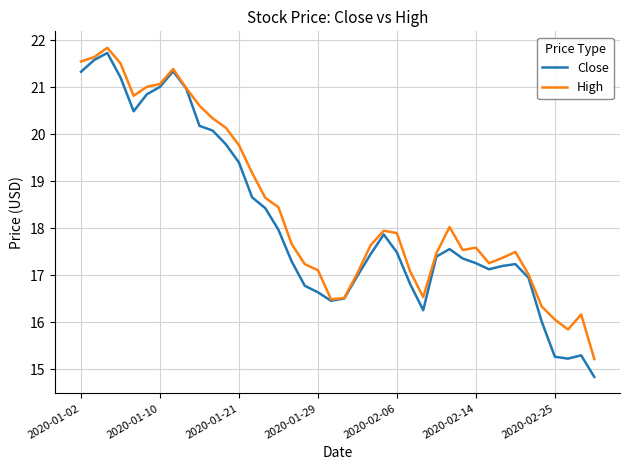

What is the highest value of the Close series?

21.7